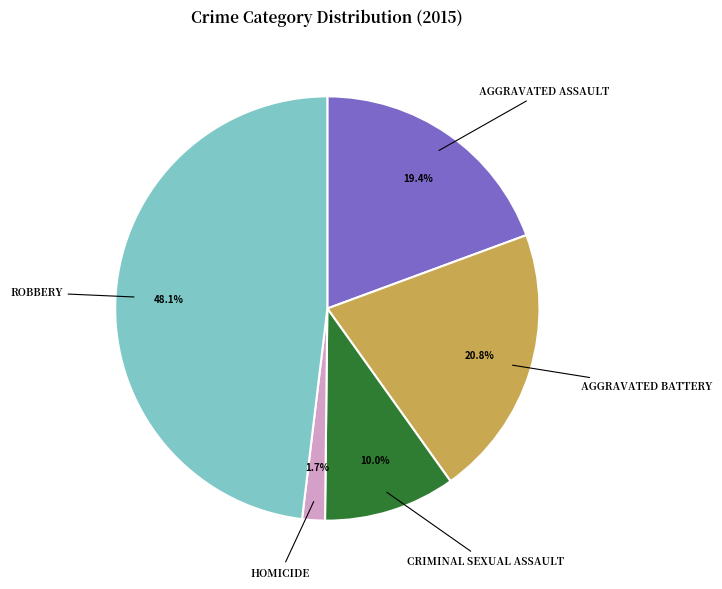

Does any single category account for the majority?

No